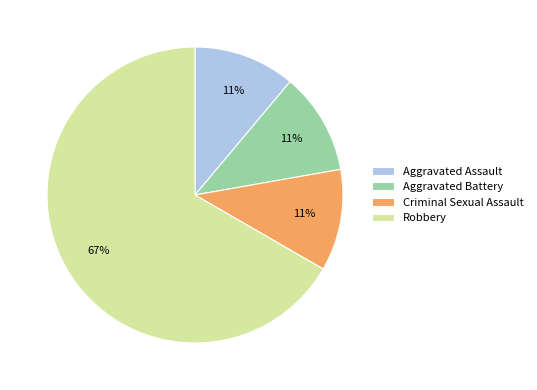

How many segments does this pie chart have?

4